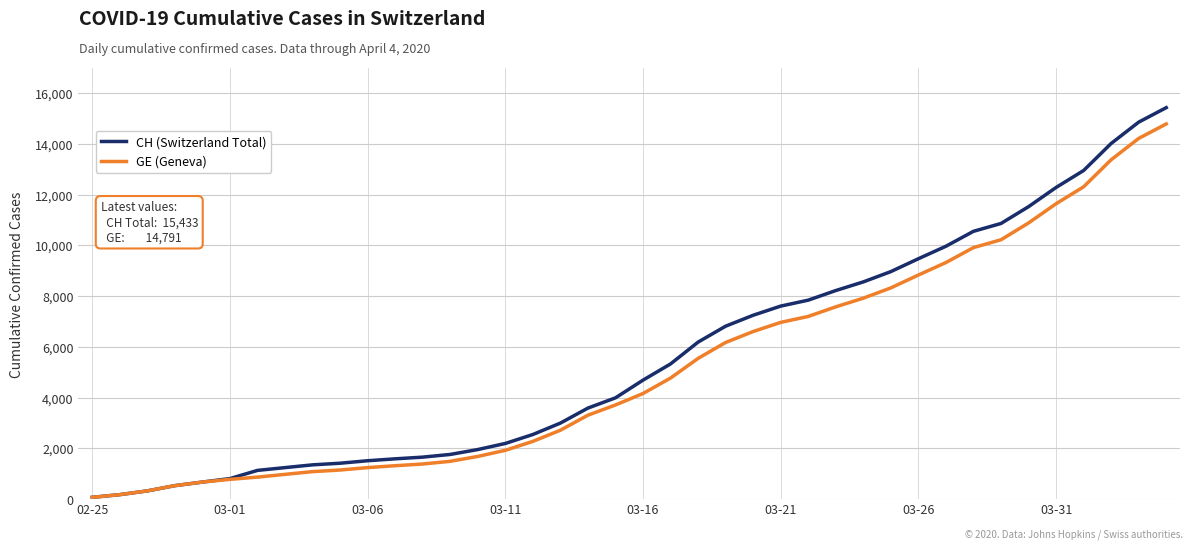

What are all the series names shown in the legend?

CH (Switzerland Total), GE (Geneva)